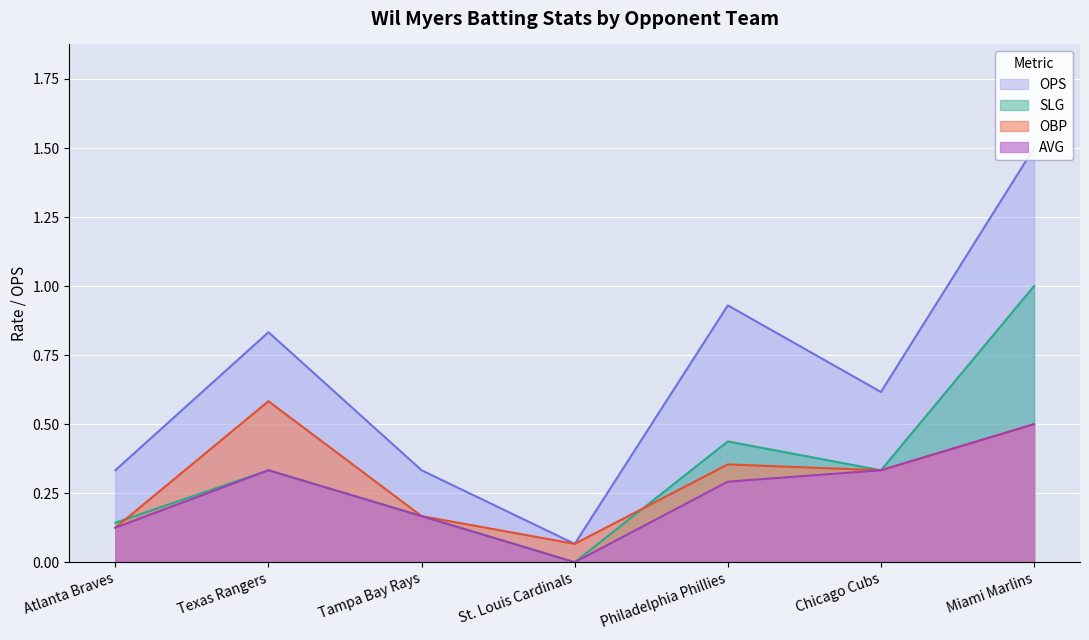

True or false: OPS and AVG cross at least once.

False